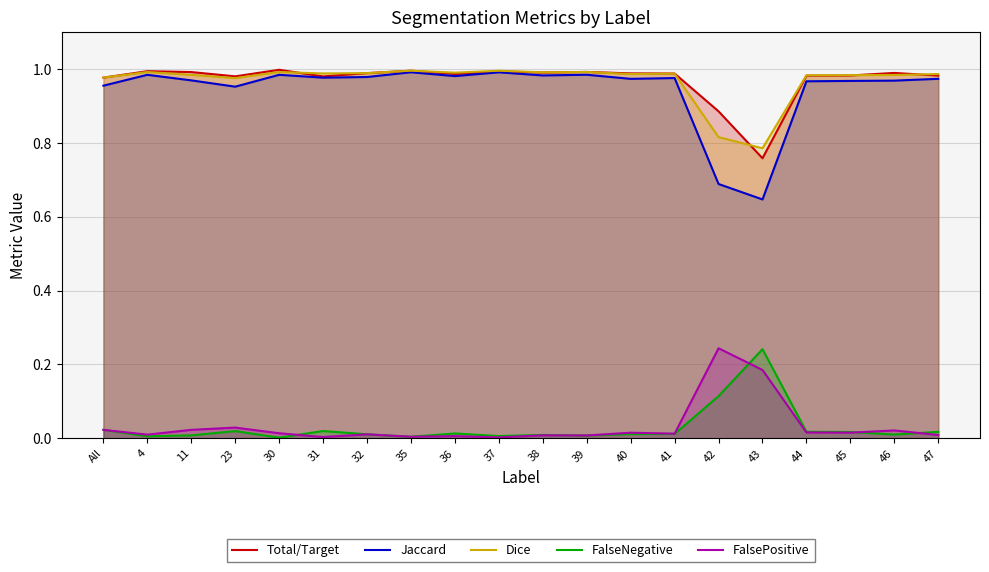

What are all the series names shown in the legend?

Total/Target, Jaccard, Dice, FalseNegative, FalsePositive